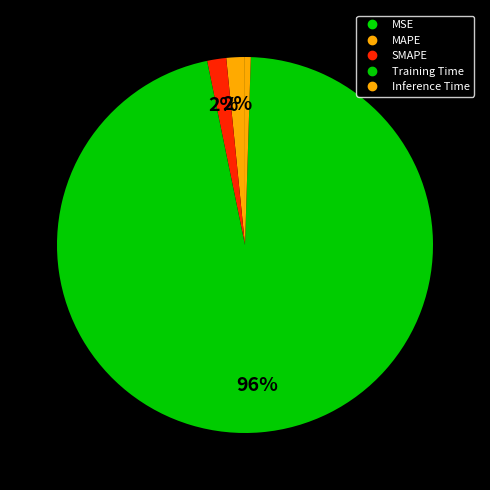

True or false: SMAPE accounts for 1% of the total.

False